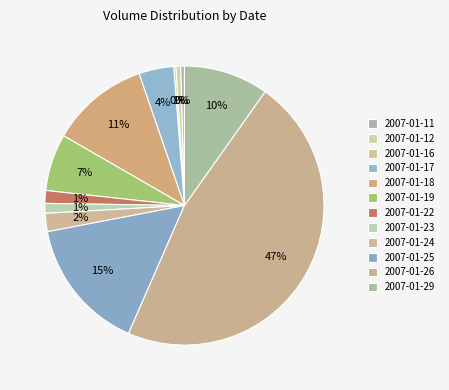

To the nearest percent, what is the average slice percentage?

8%